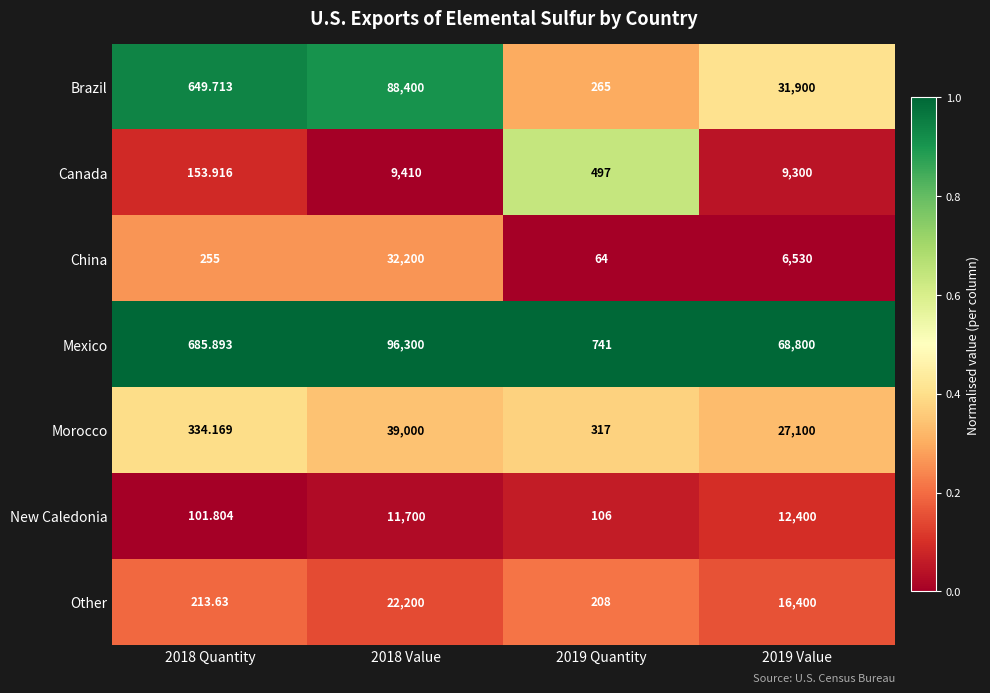

At 2018 Quantity, list the series in order from largest to smallest.

Mexico, Brazil, Morocco, China, Other, Canada, New Caledonia